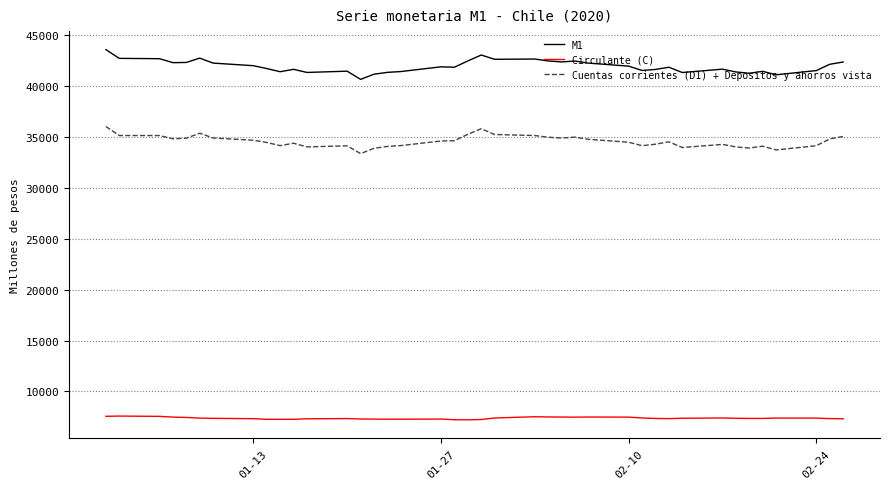

List the series in order of their peak value, highest first.

M1, Cuentas corrientes (D1) + Depositos y ahorros vista, Circulante (C)